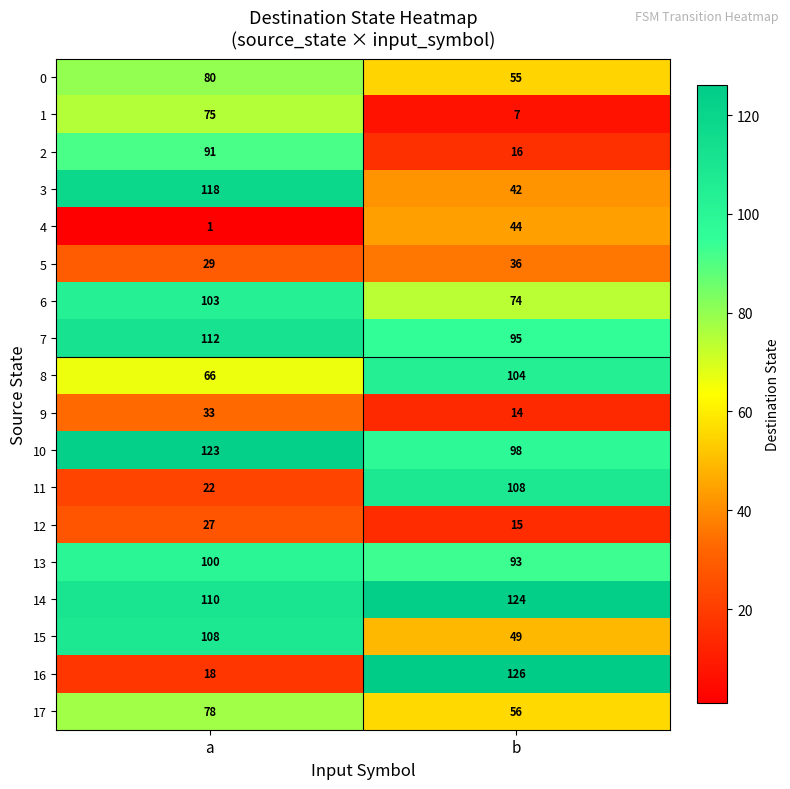

Rank the series at a from lowest to highest value.

4, 16, 11, 12, 5, 9, 8, 1, 17, 0, 2, 13, 6, 15, 14, 7, 3, 10